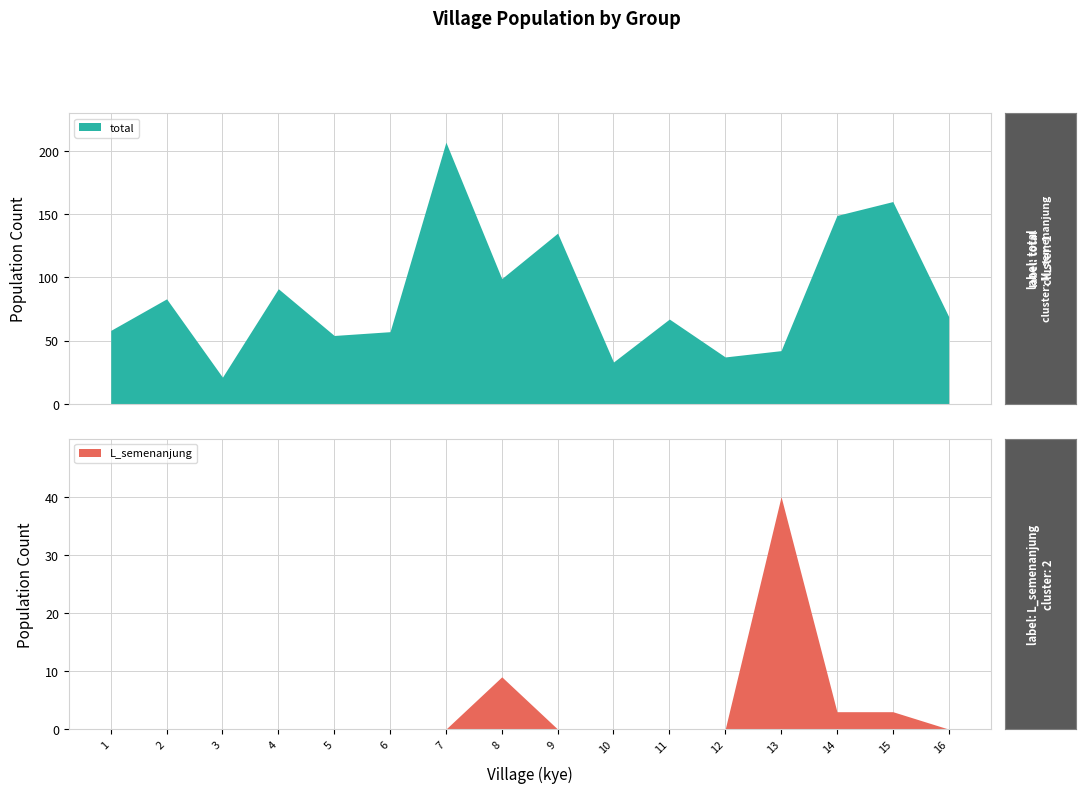

Which series has the largest total across all categories?

total